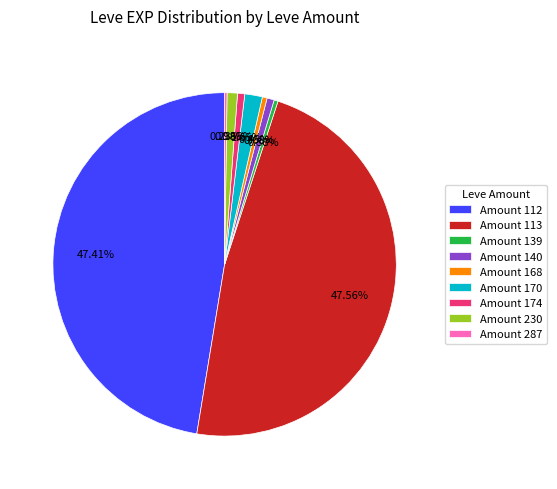

Does Amount 174 represent more than half of the total?

No